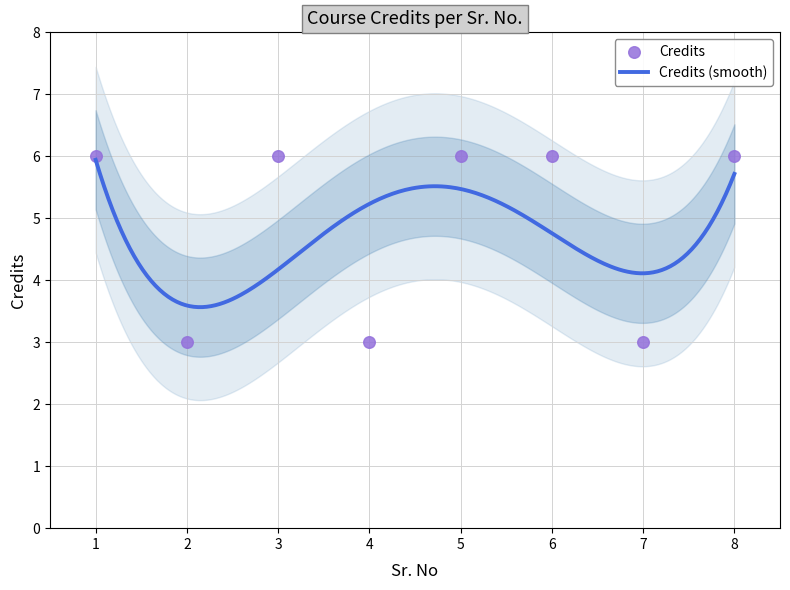

Between 4 and 2, which is larger?

4